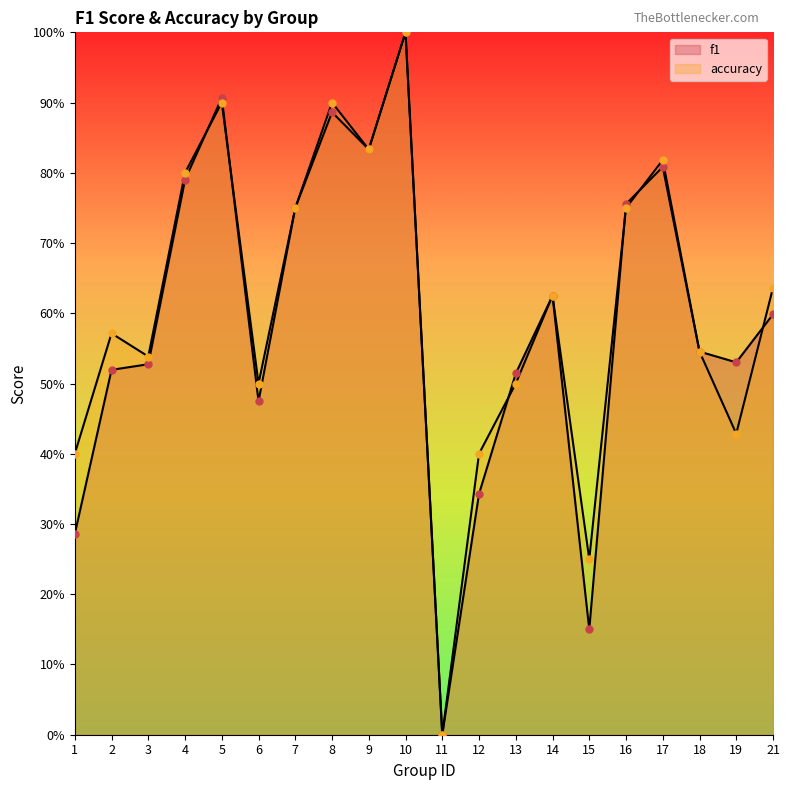

Where is the first local maximum for f1?

5